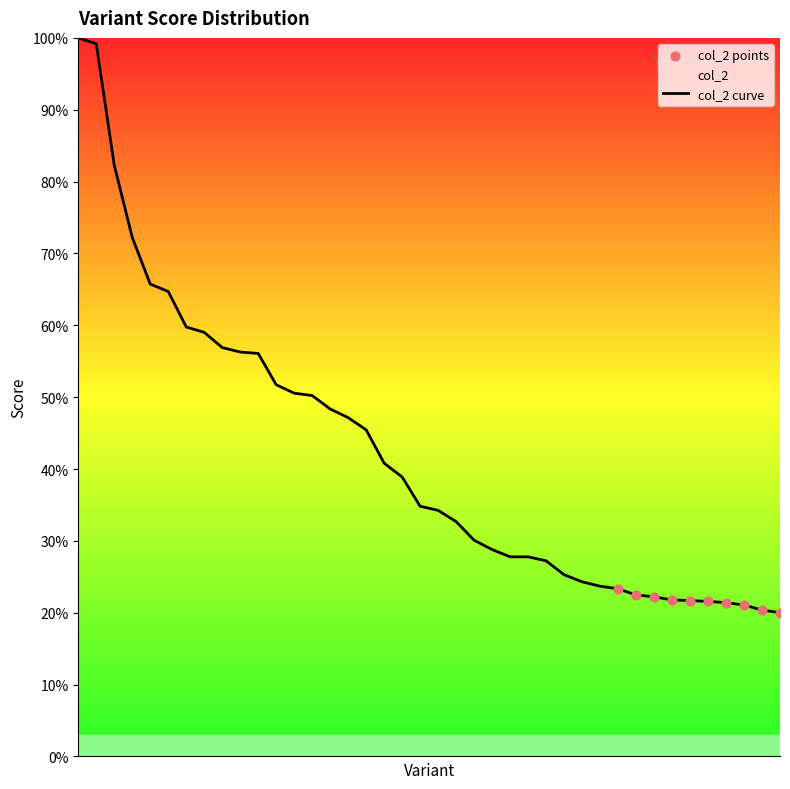

What is the maximum value shown in the chart?

100.0